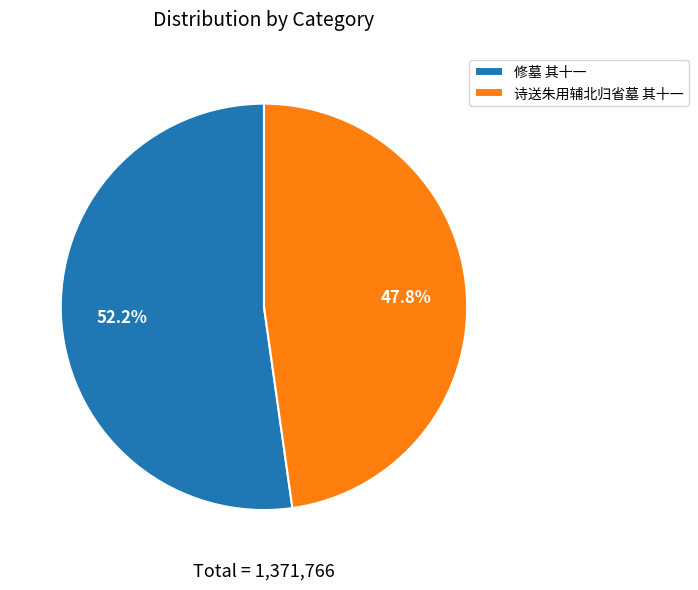

What is the ratio of the value at 修墓 其十一 to the value at 诗送朱用辅北归省墓 其十一?

1.1